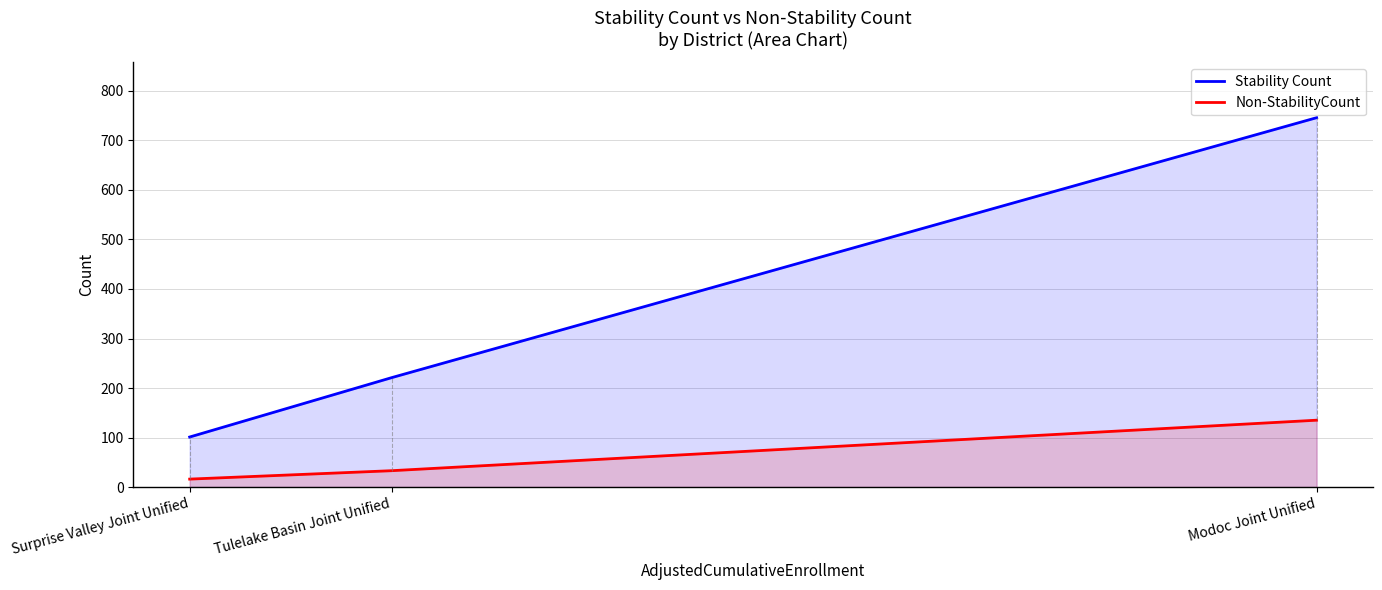

How many values in the Non-StabilityCount series are below 33?

1